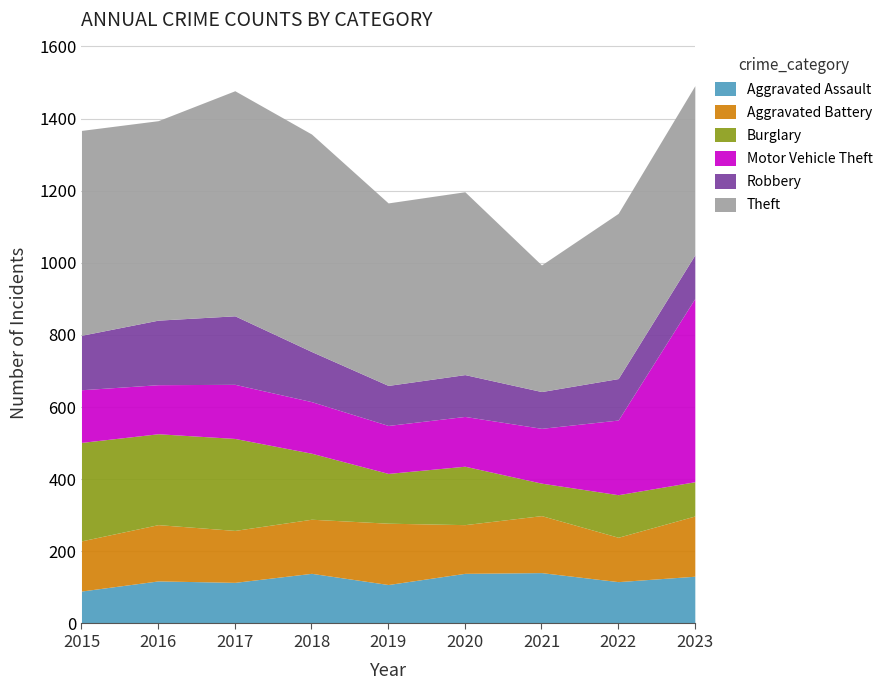

What is the value of the Aggravated Assault point at the 8th from the left?

116